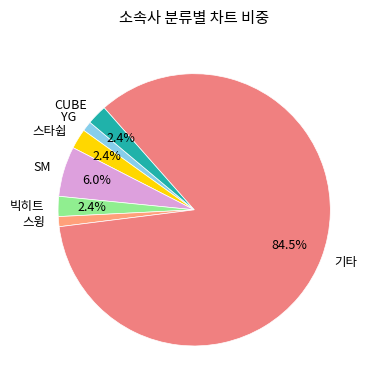

To the nearest percent, what is the combined percentage of 기타 and YG?

86%